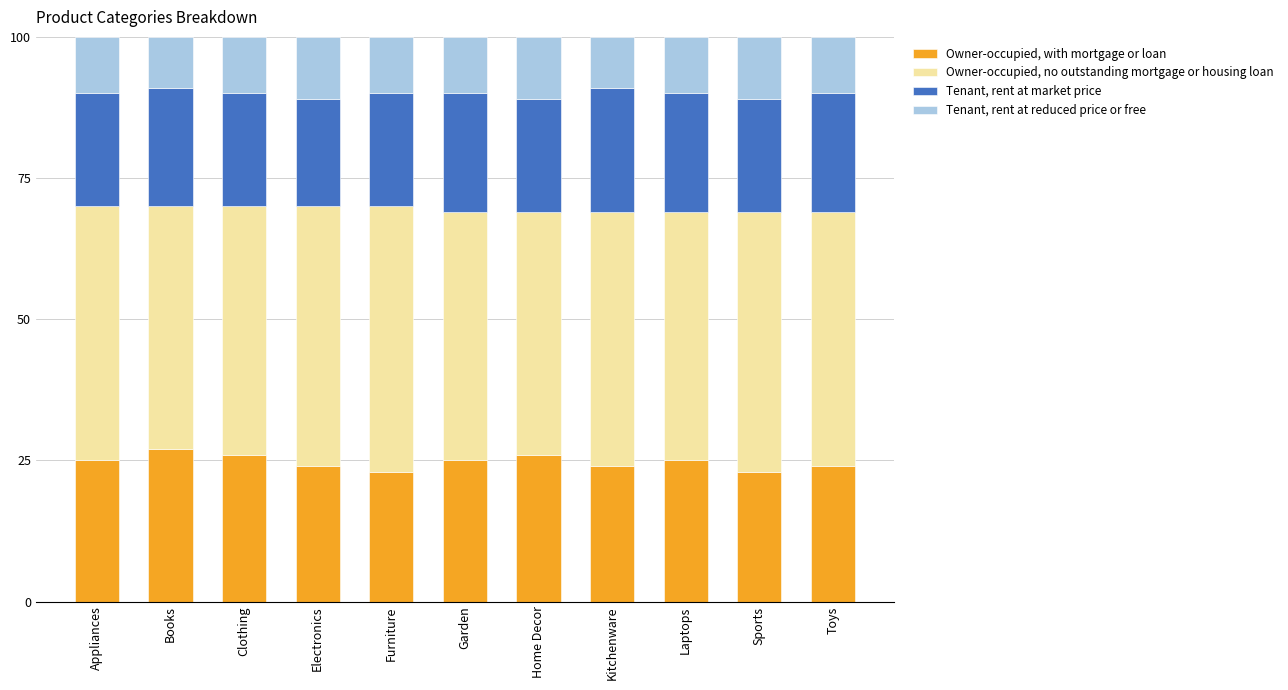

What is the sum of the Owner-occupied, with mortgage or loan values at Sports and Home Decor?

49